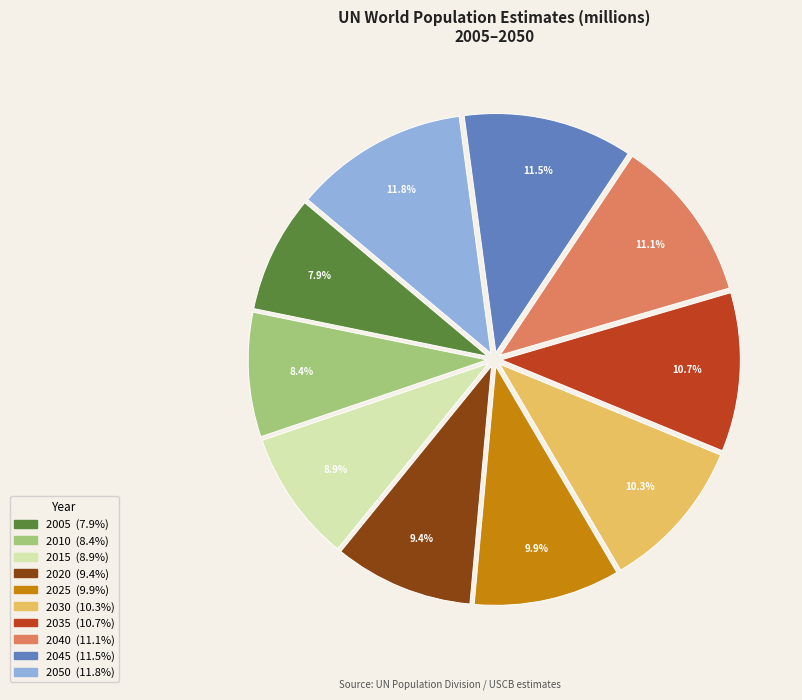

What is the smallest slice in the pie chart?

2005